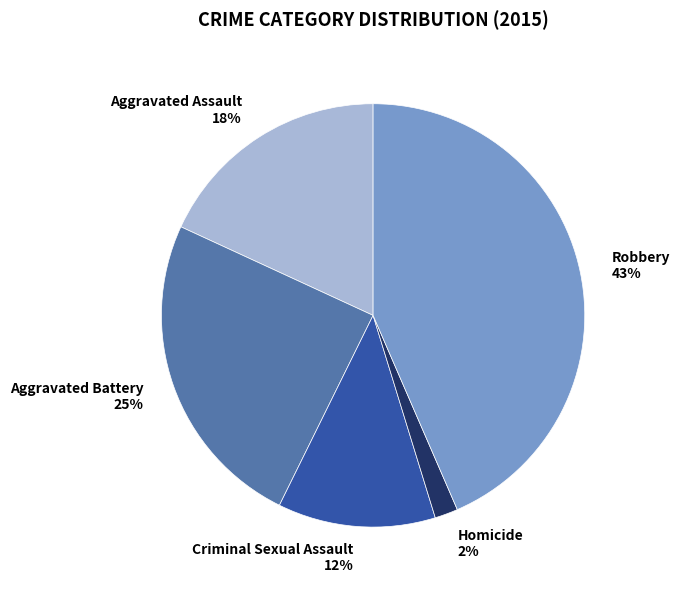

Which category has the smallest portion of the pie?

Homicide